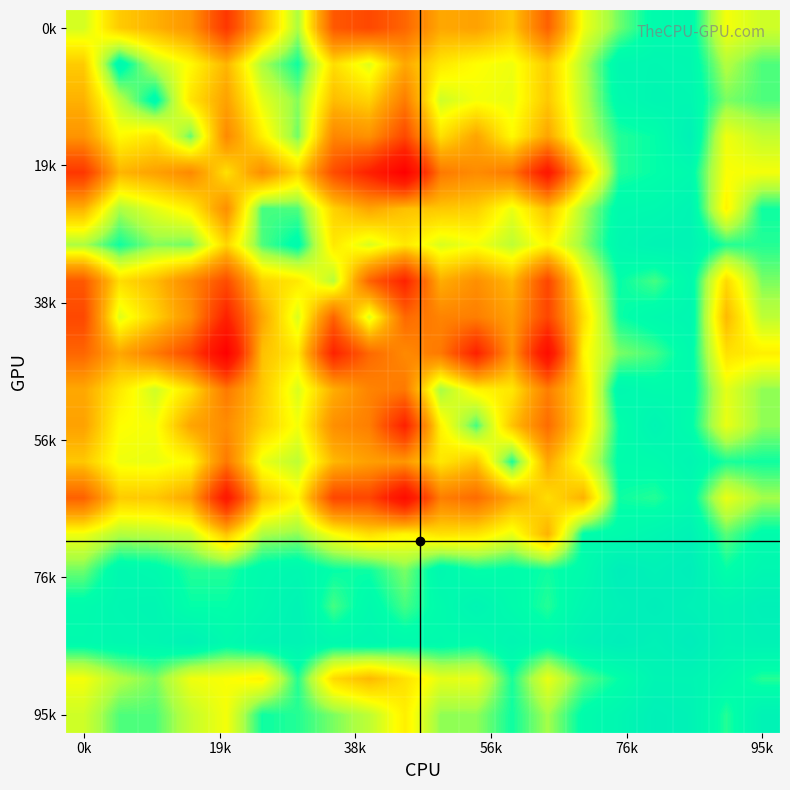

Count the number of categories in the chart.

20